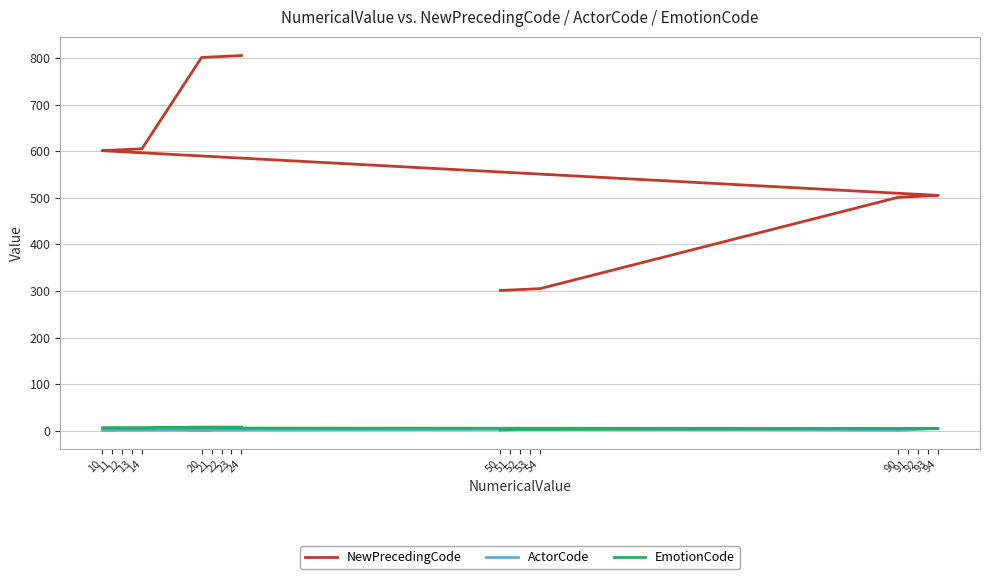

List the series in order of their peak value, highest first.

NewPrecedingCode, EmotionCode, ActorCode